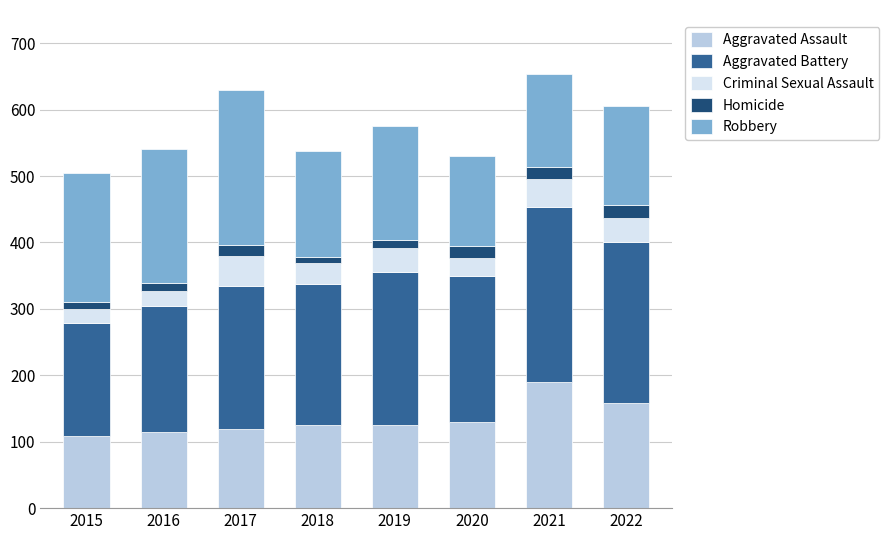

What is the maximum value for Aggravated Assault?

190